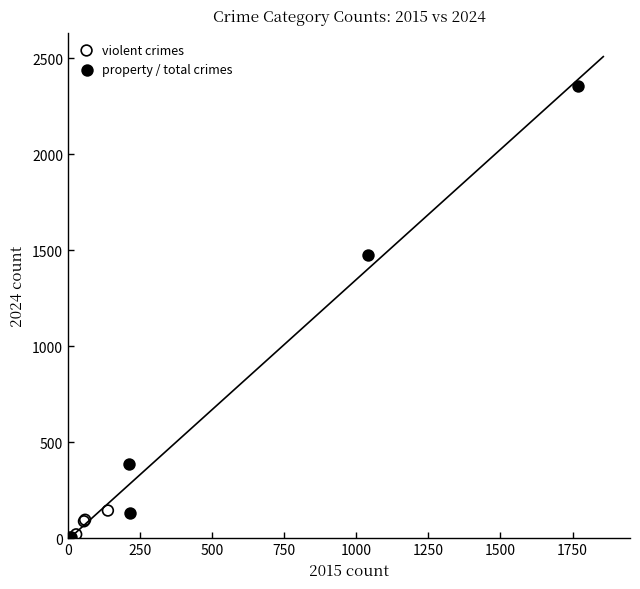

Which series contains the highest Y value?

property / total crimes